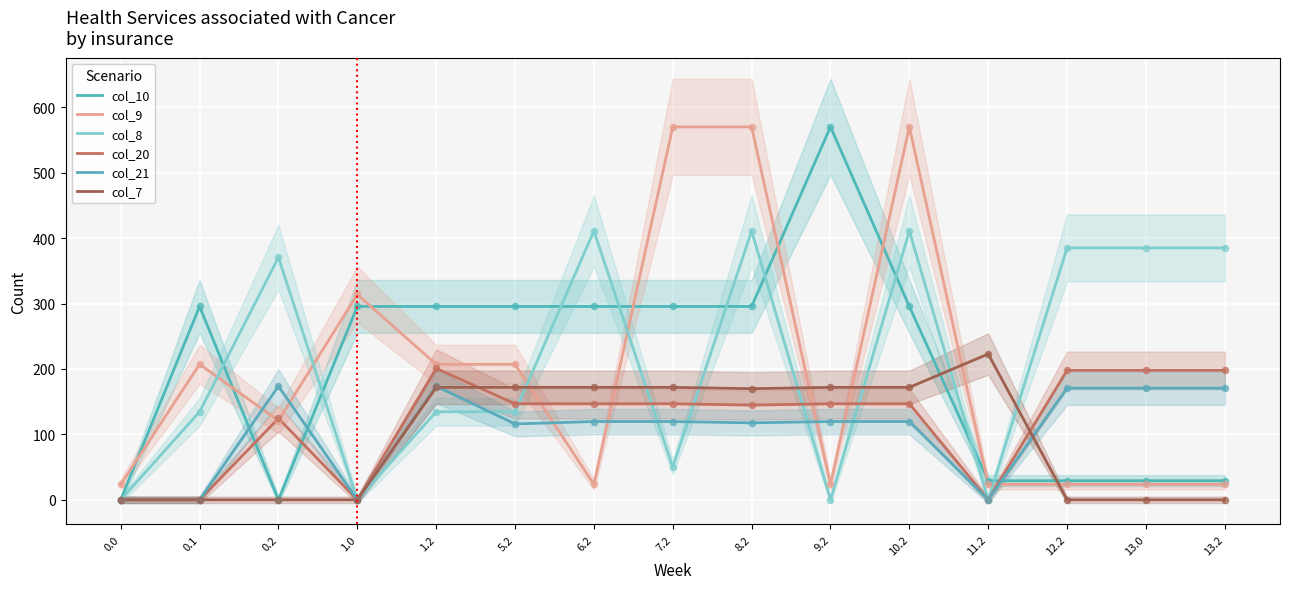

What is the total value across all series at 10.2?

1714.8